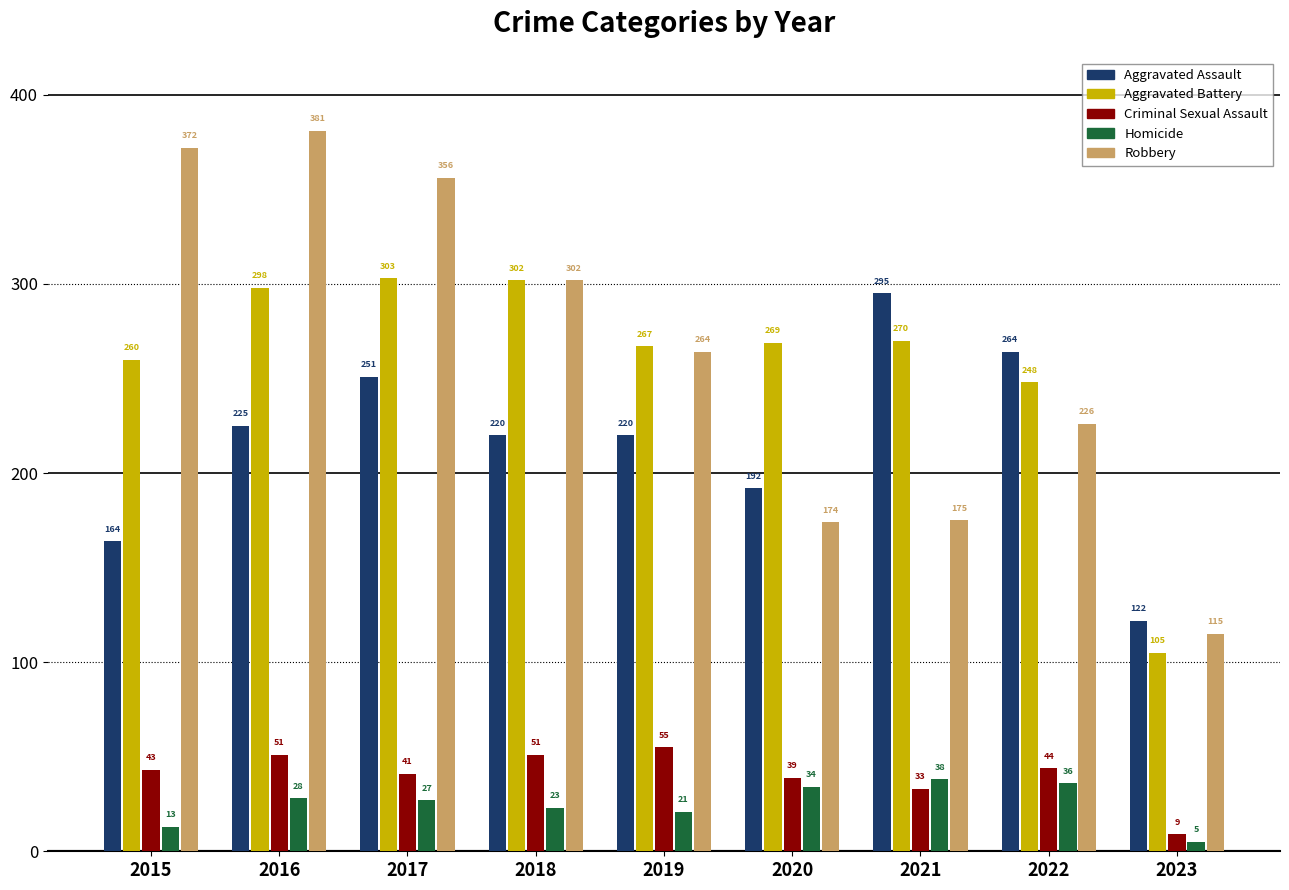

What is the value of the Aggravated Assault bar at the 5th from the left?

220